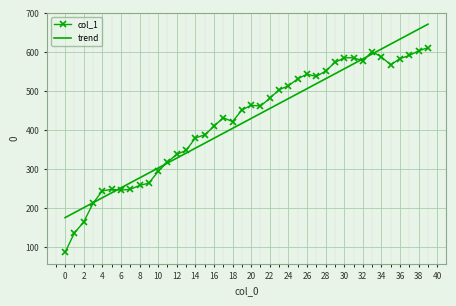

Which series has the widest spread of values?

col_1